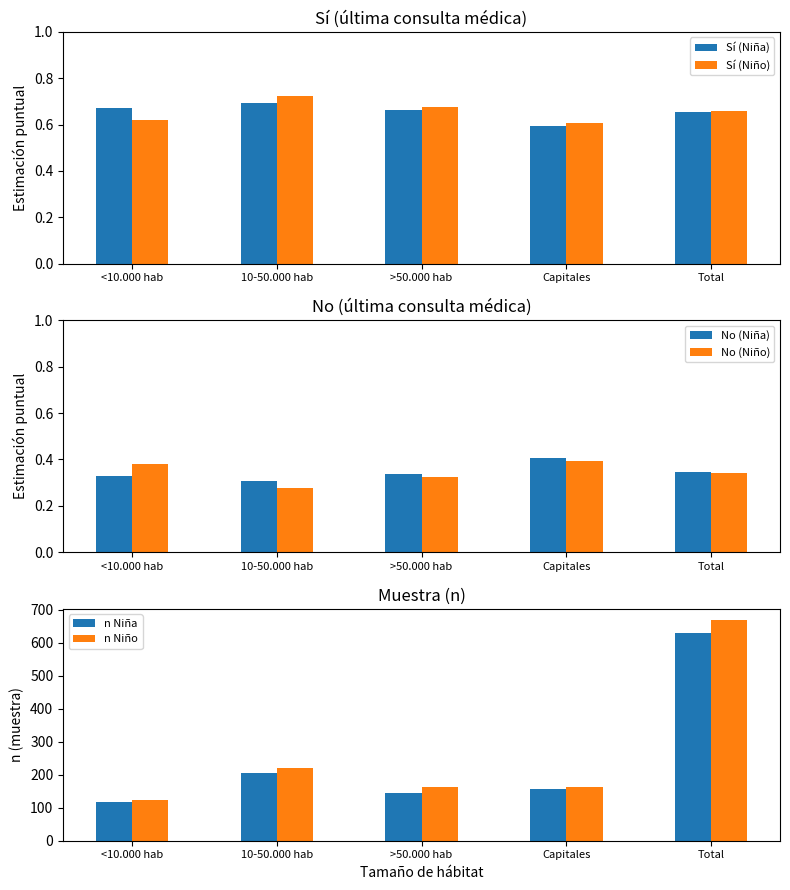

Does the chart contain any negative values?

No